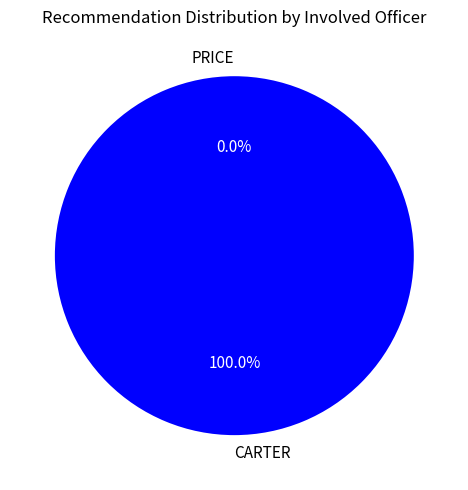

To the nearest percent, what percentage of the pie is CARTER?

100%